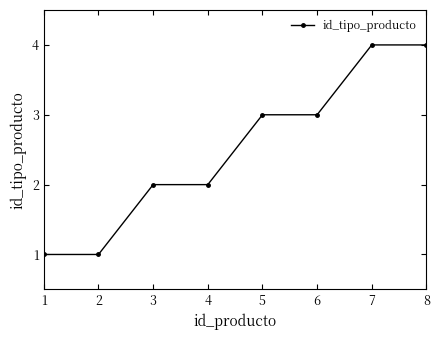

True or false: the data shows 1 at 1.

True